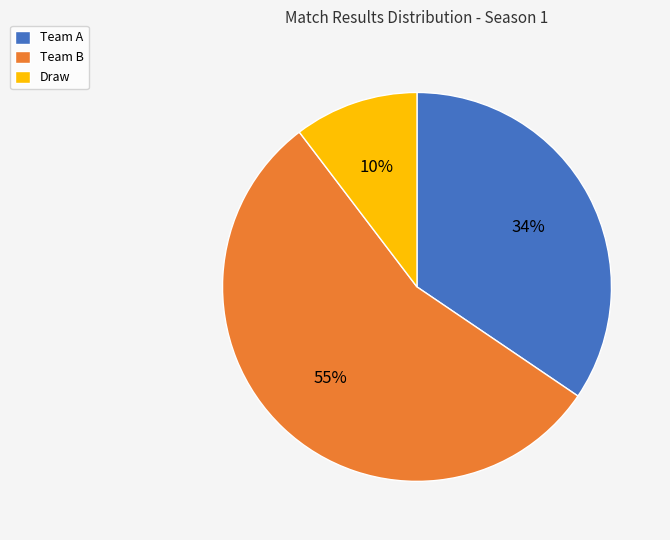

To the nearest percent, what is the difference between the largest and smallest slice percentages?

45%